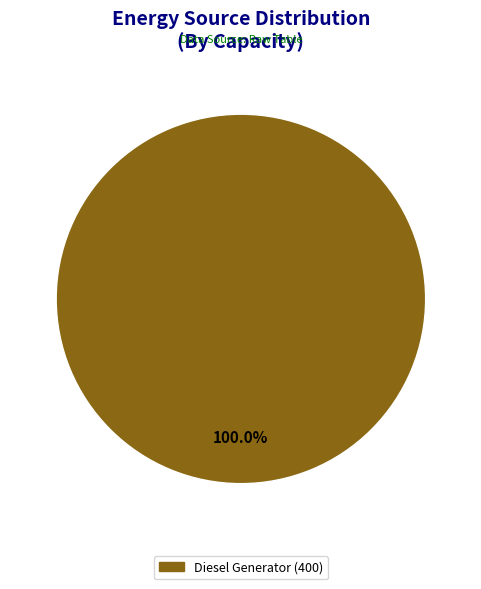

Is there a majority slice in this chart?

Yes